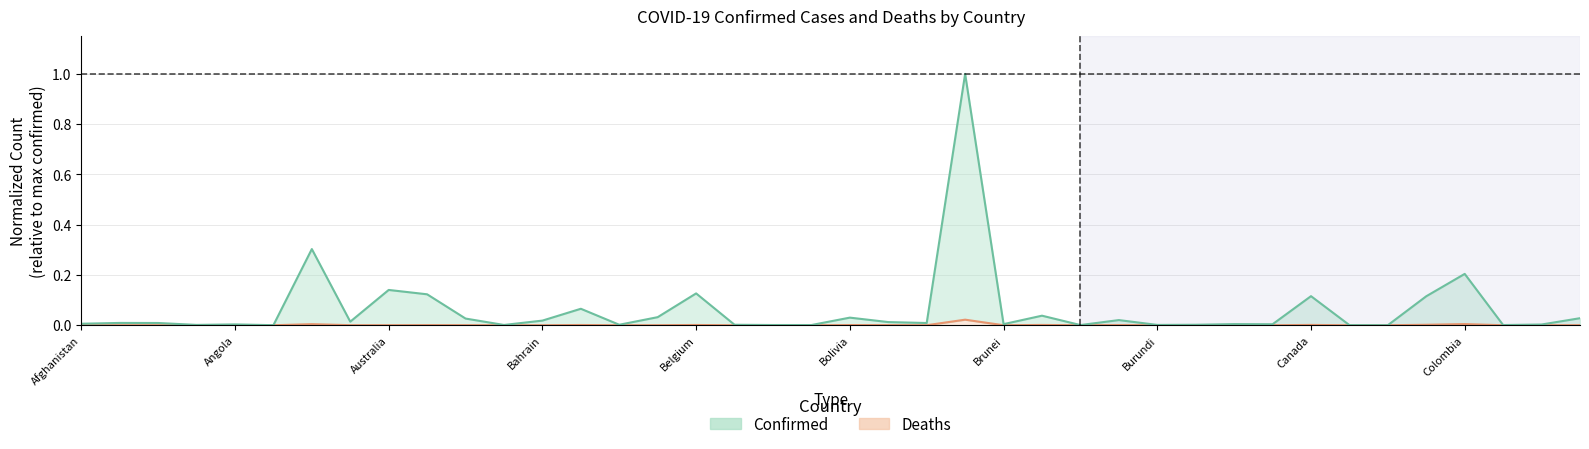

True or false: Confirmed has a value of 0.0 at Afghanistan.

True